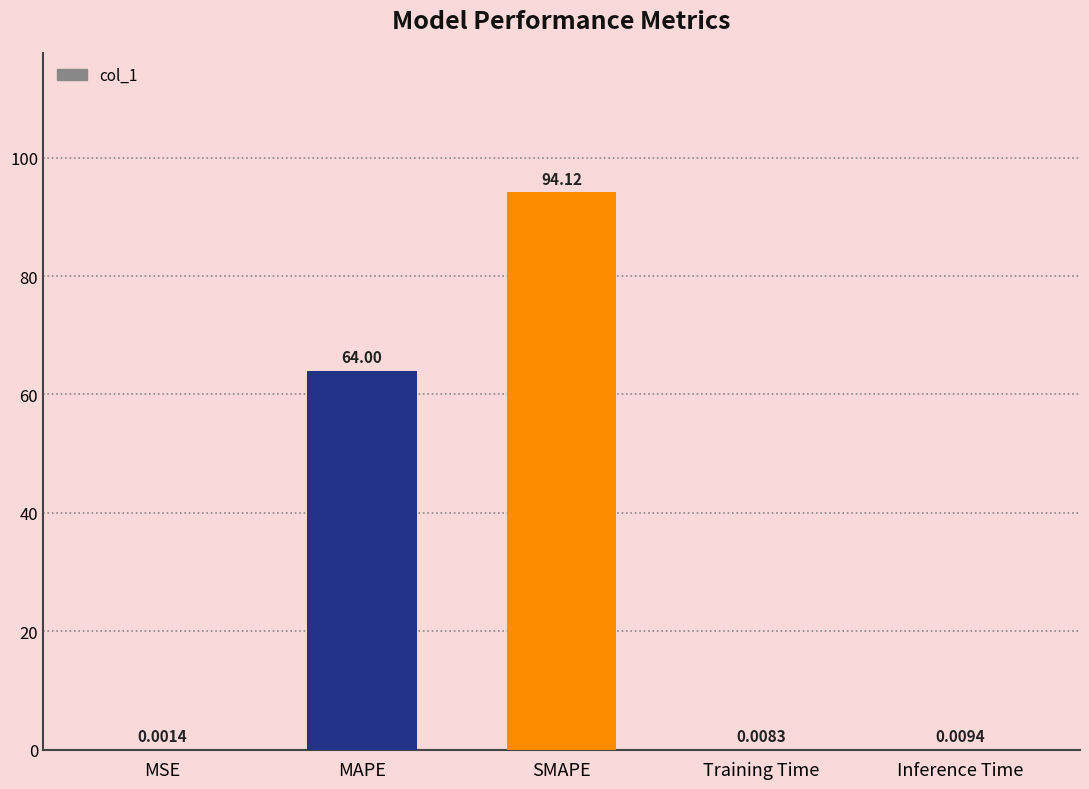

Which has a higher value, MAPE or SMAPE?

SMAPE